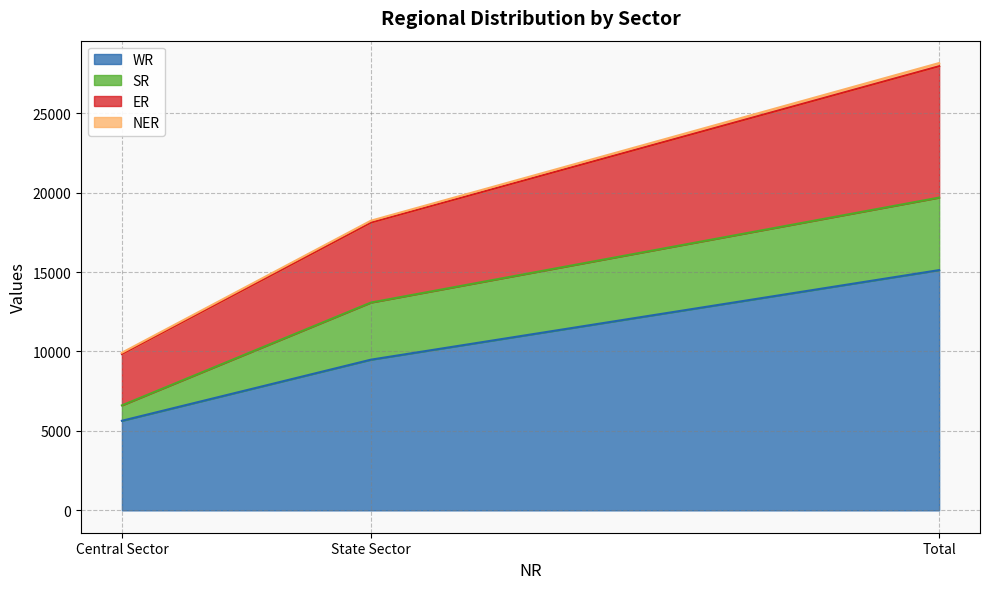

What is the highest value of the WR series?

15122